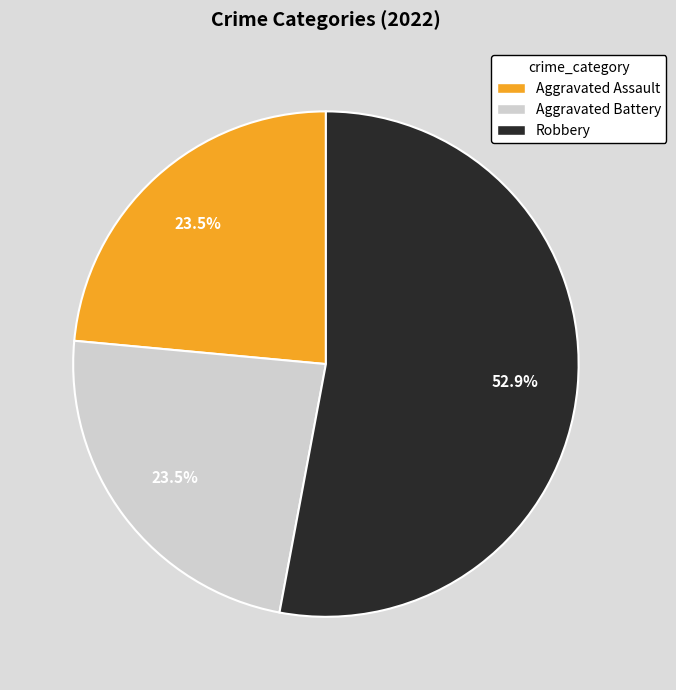

Is there any slice that represents more than half of the pie?

Yes